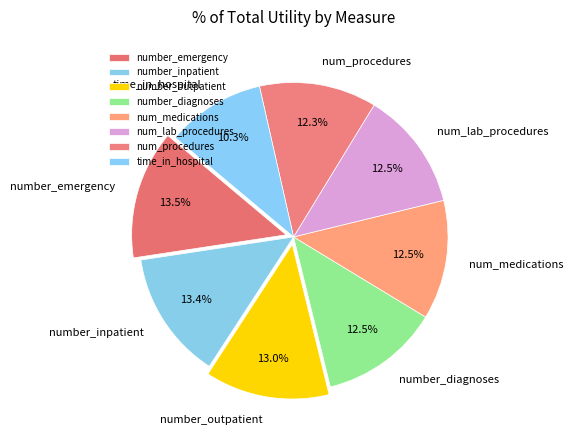

Do number_diagnoses and num_procedures together represent more than half of the pie?

No